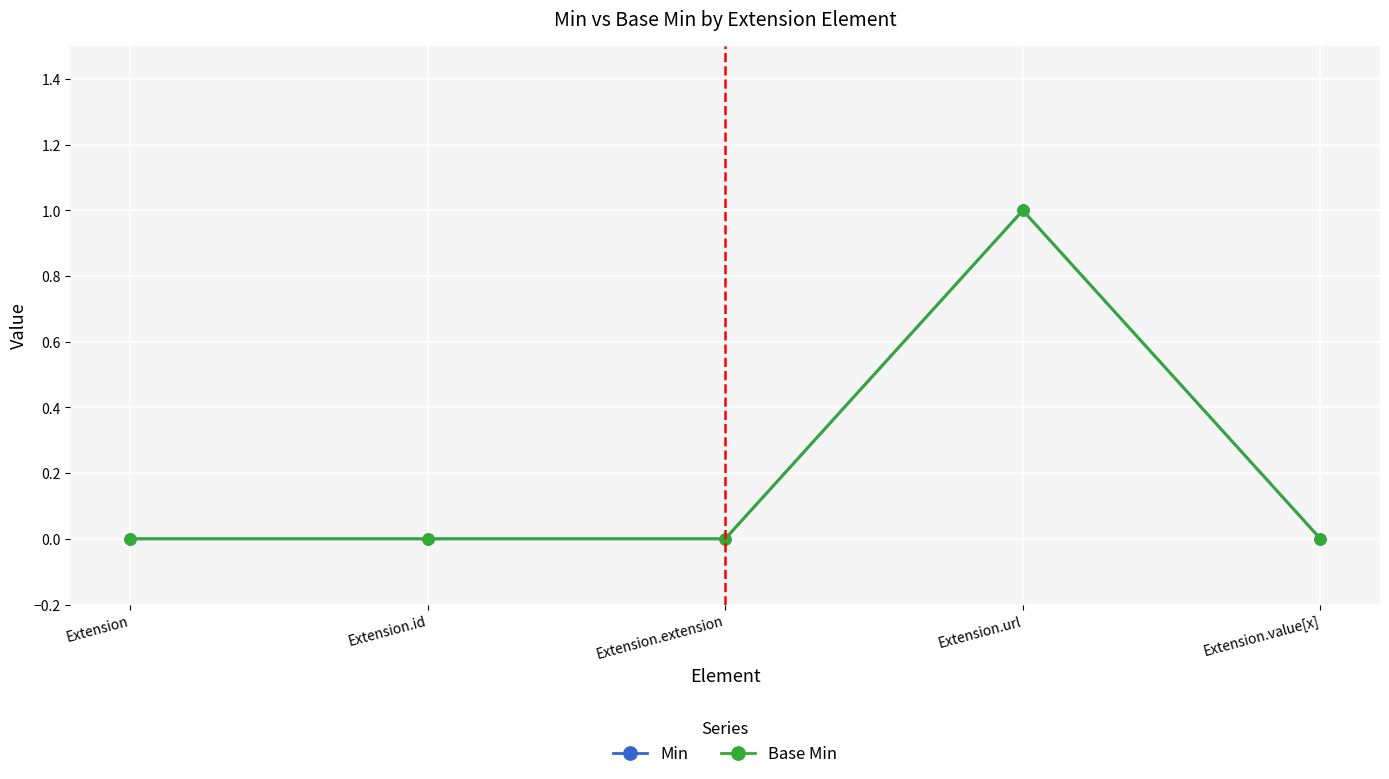

Reading right to left, transcribe all the data shown in this chart.

Min: Extension.value[x]=0	Extension.url=1	Extension.extension=0	Extension.id=0	Extension=0
Base Min: Extension.value[x]=0	Extension.url=1	Extension.extension=0	Extension.id=0	Extension=0